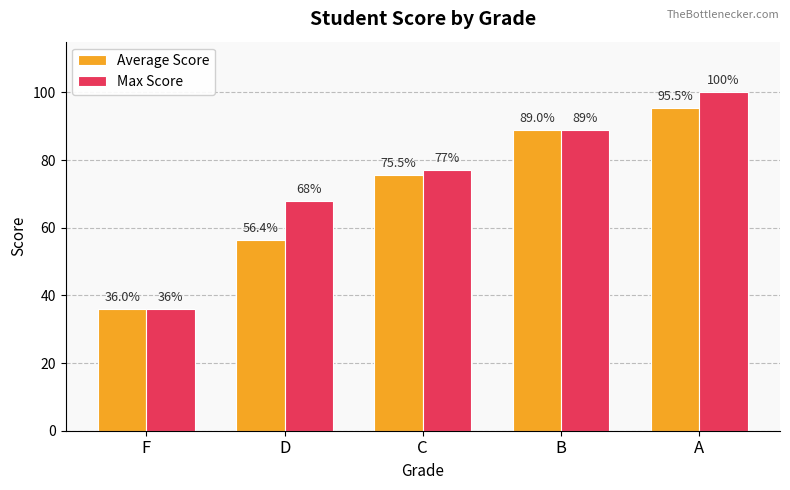

At which label does Average Score first exceed 75?

C